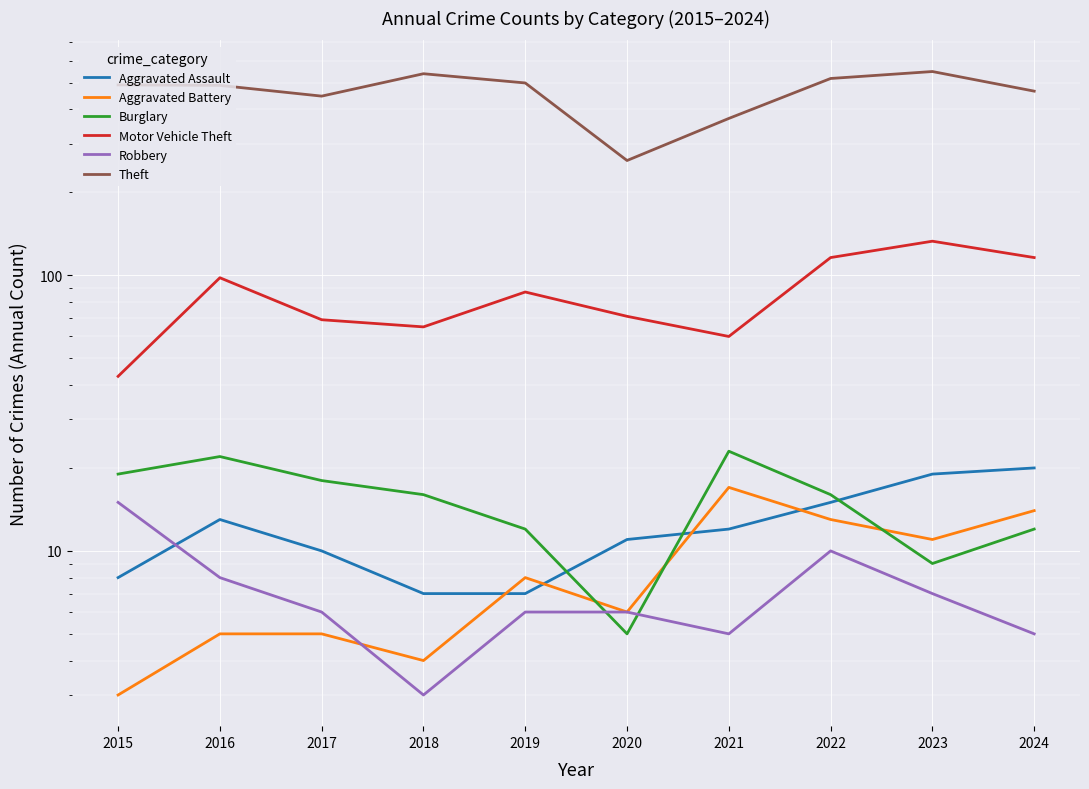

Which has a higher value, 2020 or 2015?

2020